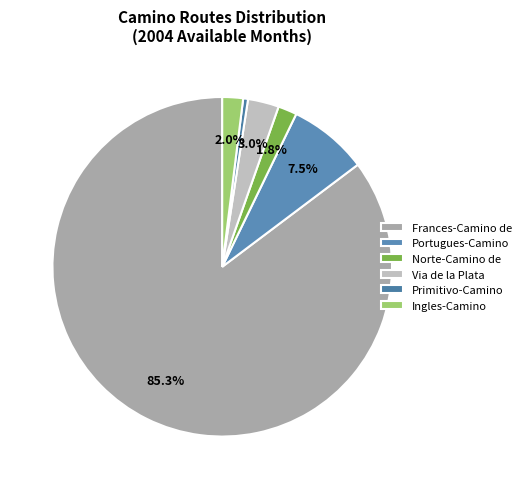

Which has a higher value, Primitivo-Camino or Via de la Plata?

Via de la Plata